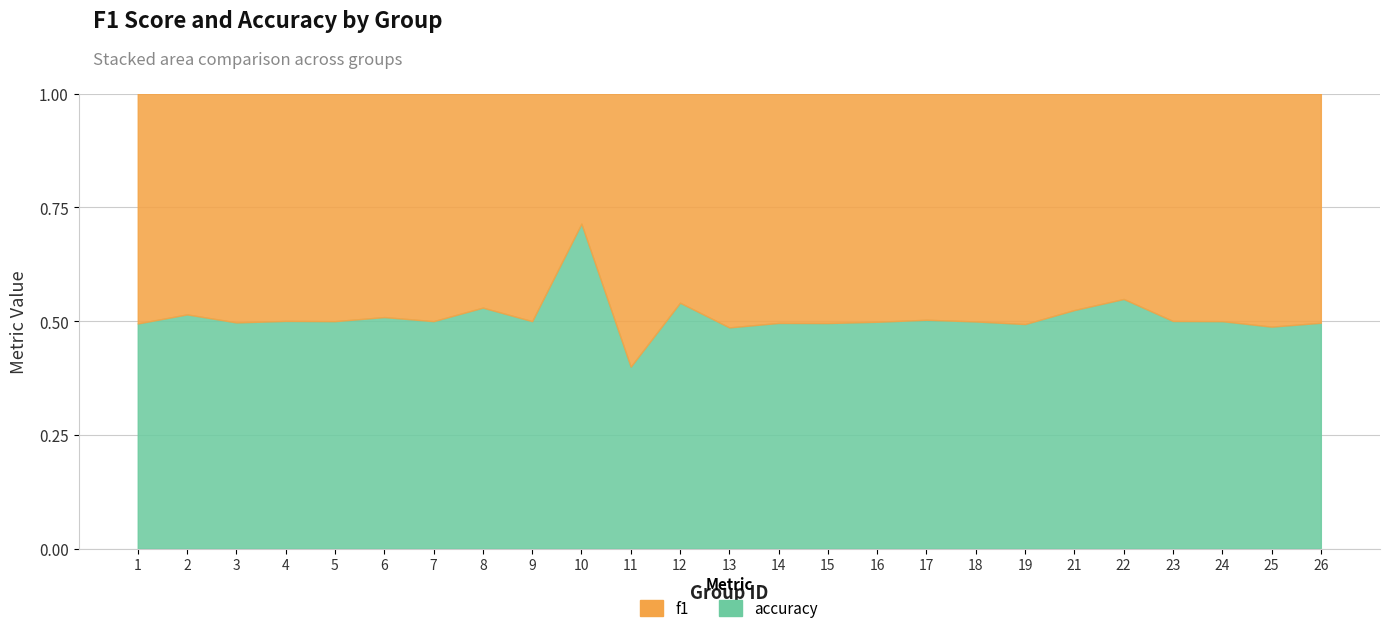

How many lines are shown in the chart?

2